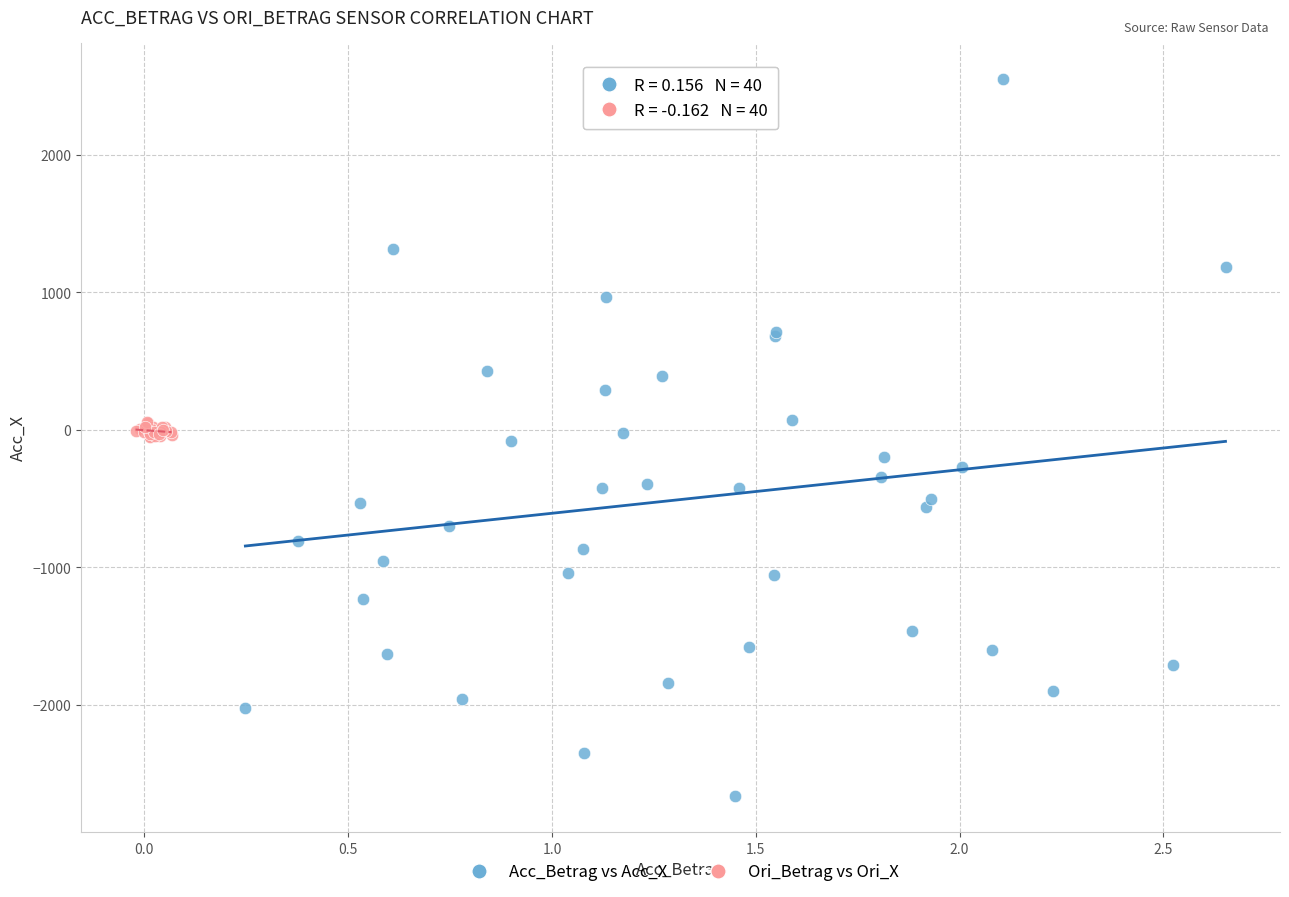

Which series has the widest spread of Y values?

Acc_Betrag vs Acc_X